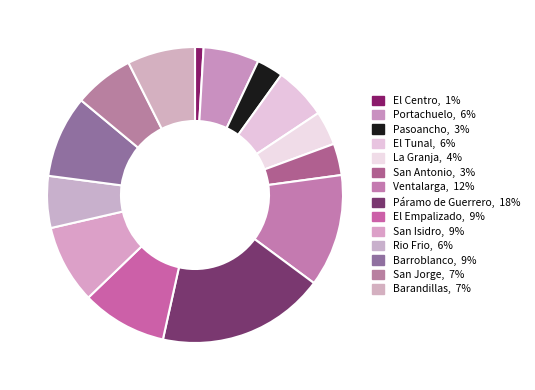

How many slices are in this pie chart?

14